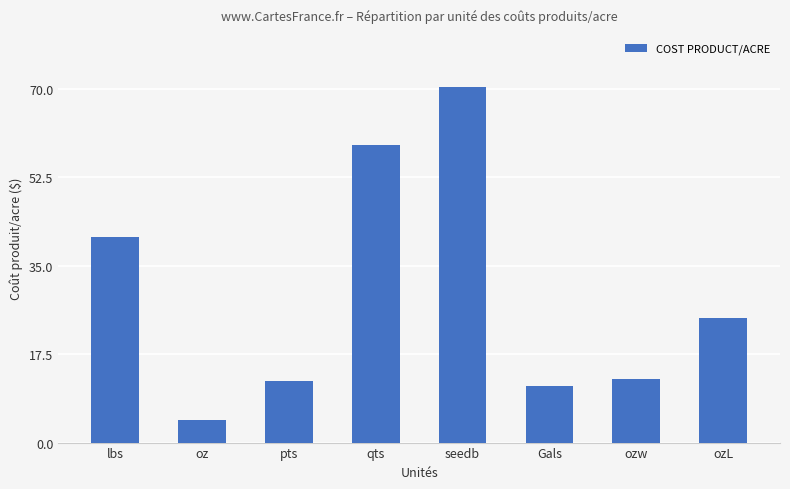

The value at oz is 4.6. True or false?

True